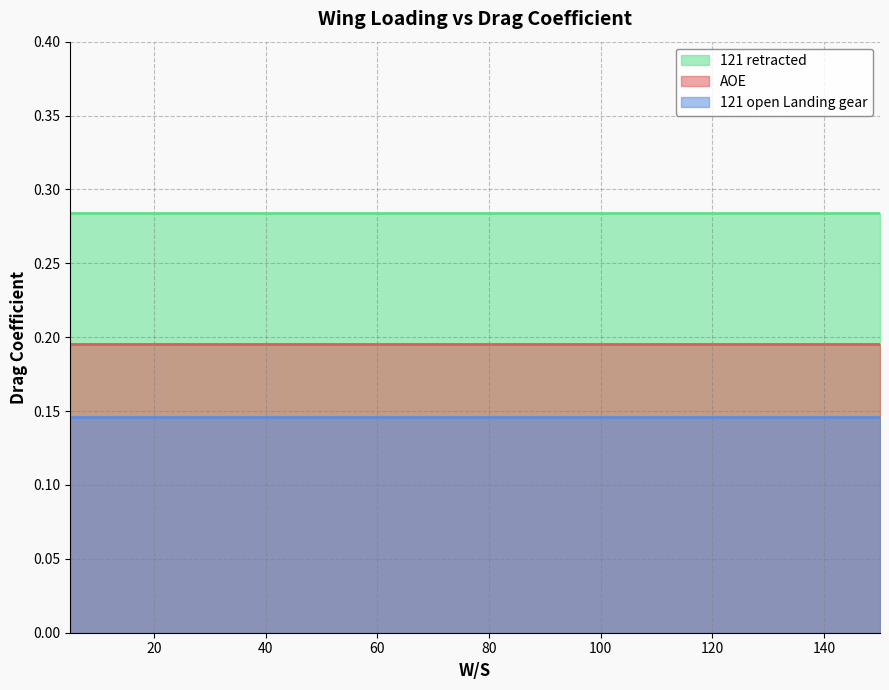

True or false: 121 retracted and 121 open Landing gear cross at least once.

False